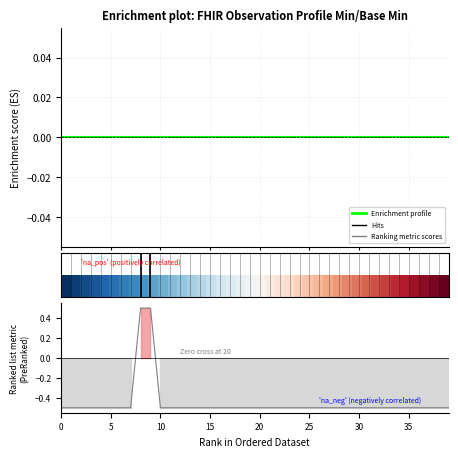

How many categories are shown in the chart?

40